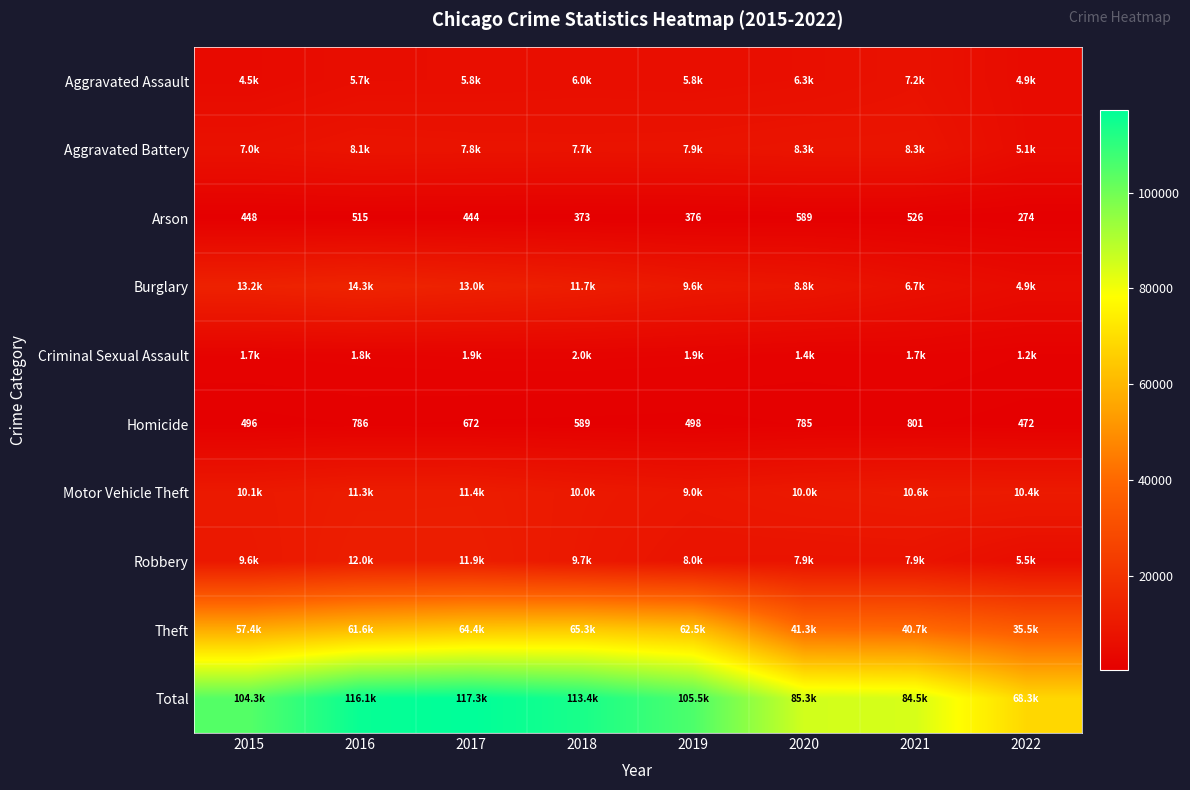

The value of Arson at 2018 is 373. True or false?

True